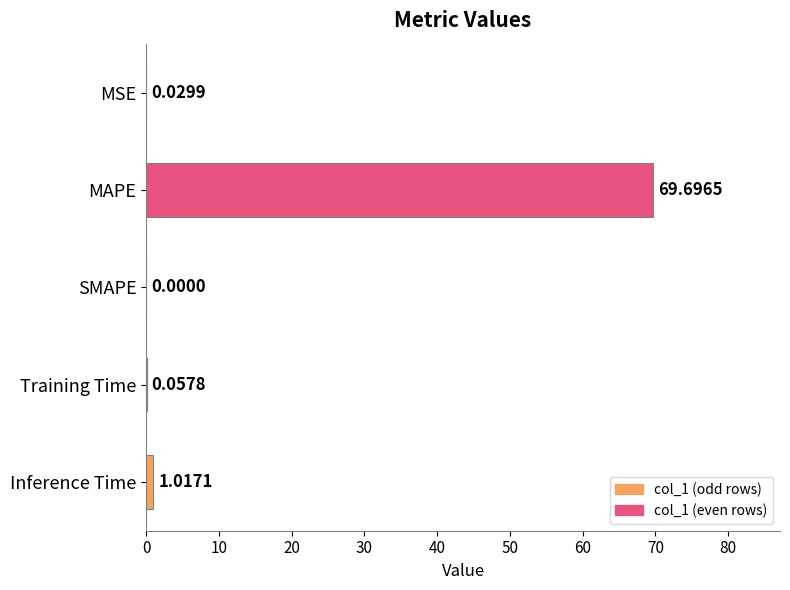

At which category does the chart reach its peak across all series?

MAPE